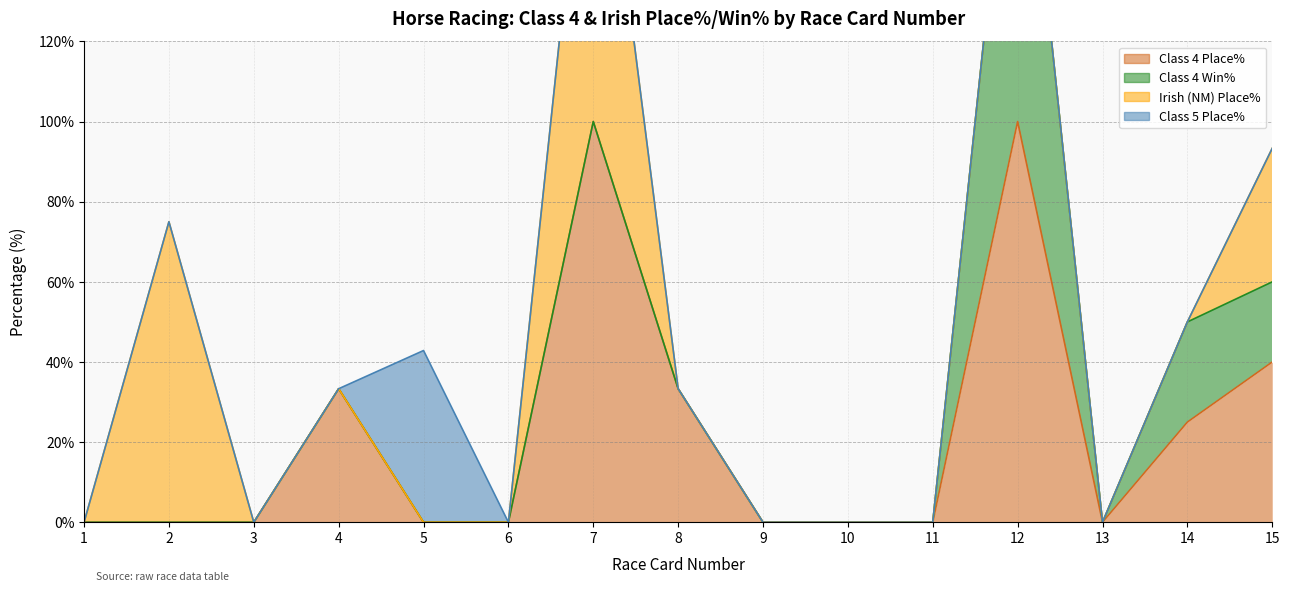

Rank the series by their maximum value, from lowest to highest.

Class 5 Place%, Class 4 Place%, Class 4 Win%, Irish (NM) Place%